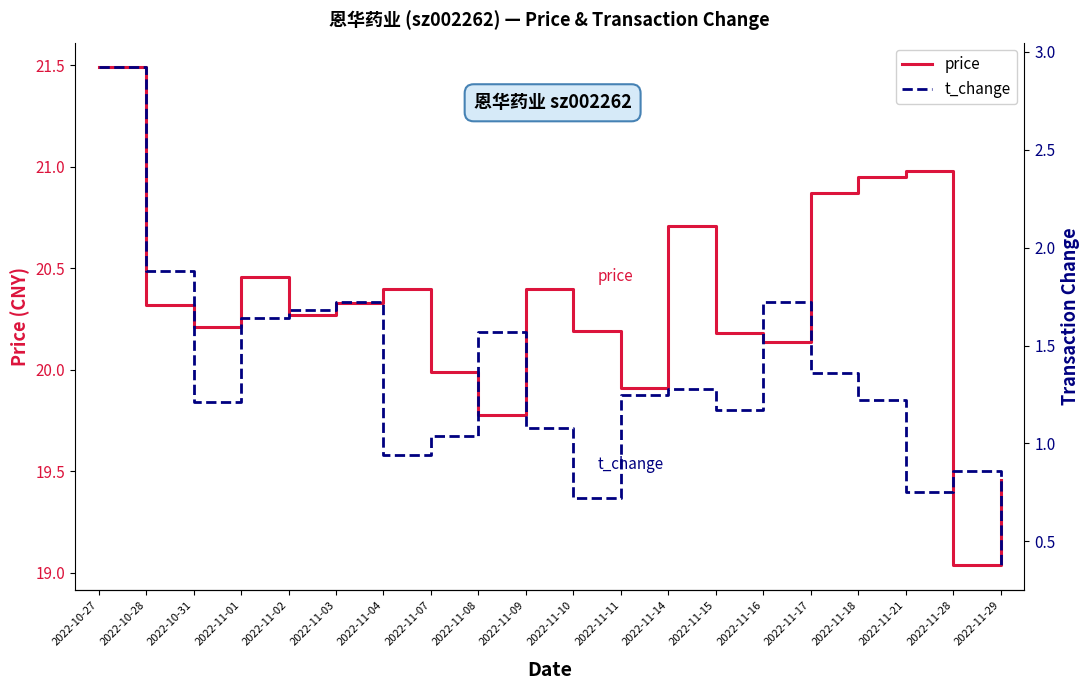

What is the difference between the maximum and second lowest values in the price series?

2.0